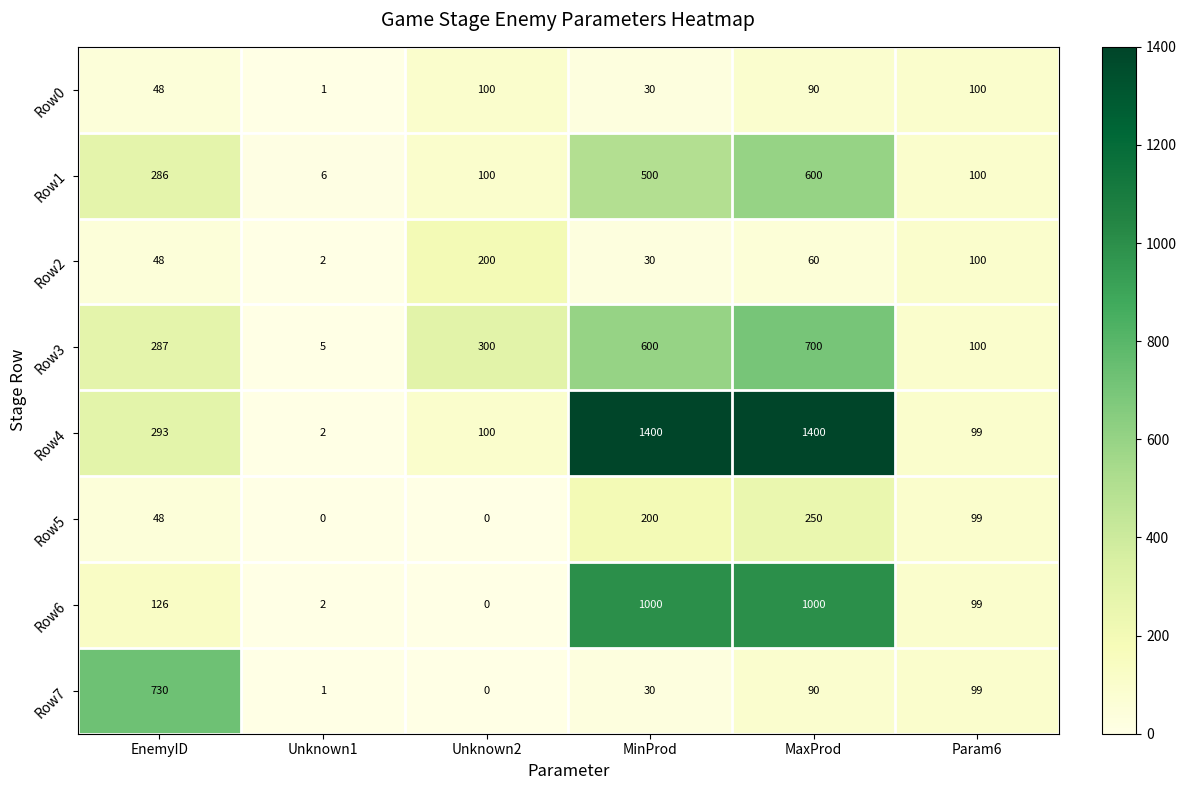

Is it true that Row3 equals 1 at Unknown1?

False